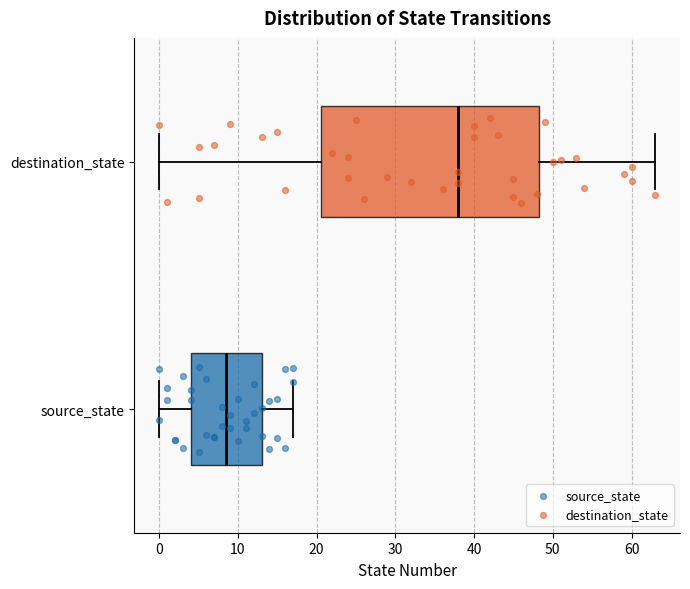

Which box's median line is the furthest to the left?

source_state